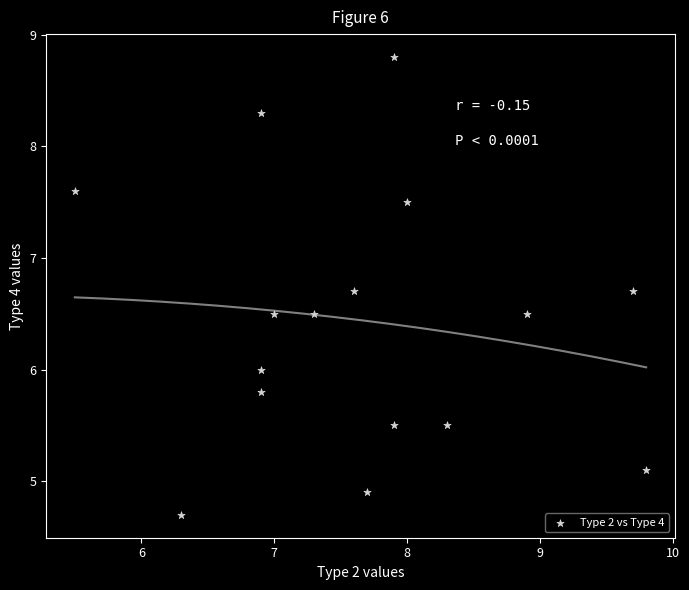

What is the range of Y values (max minus min)?

4.1